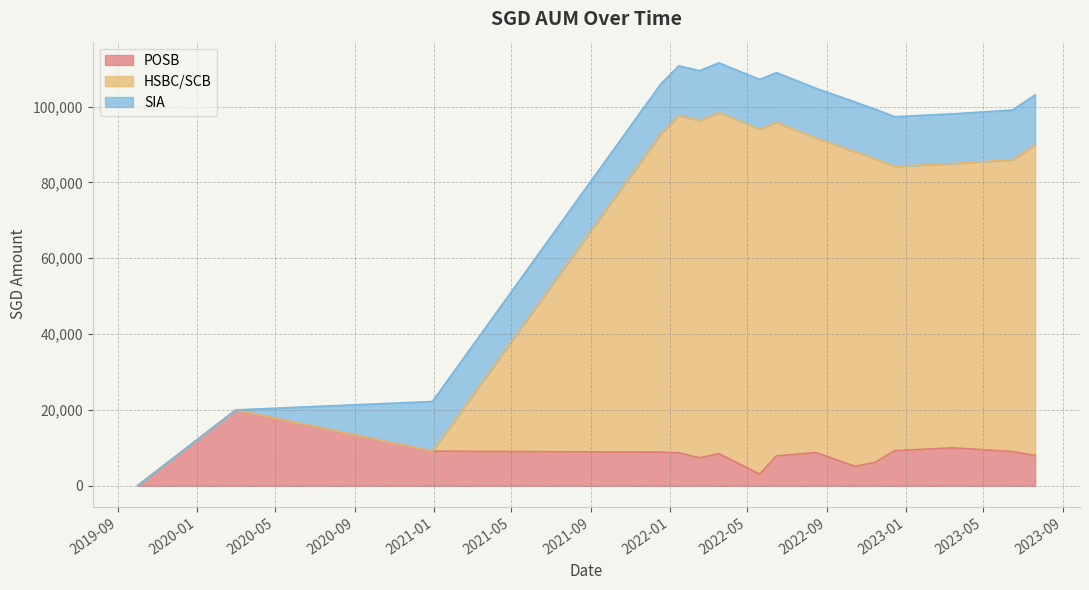

True or false: HSBC/SCB and POSB cross at least once.

False